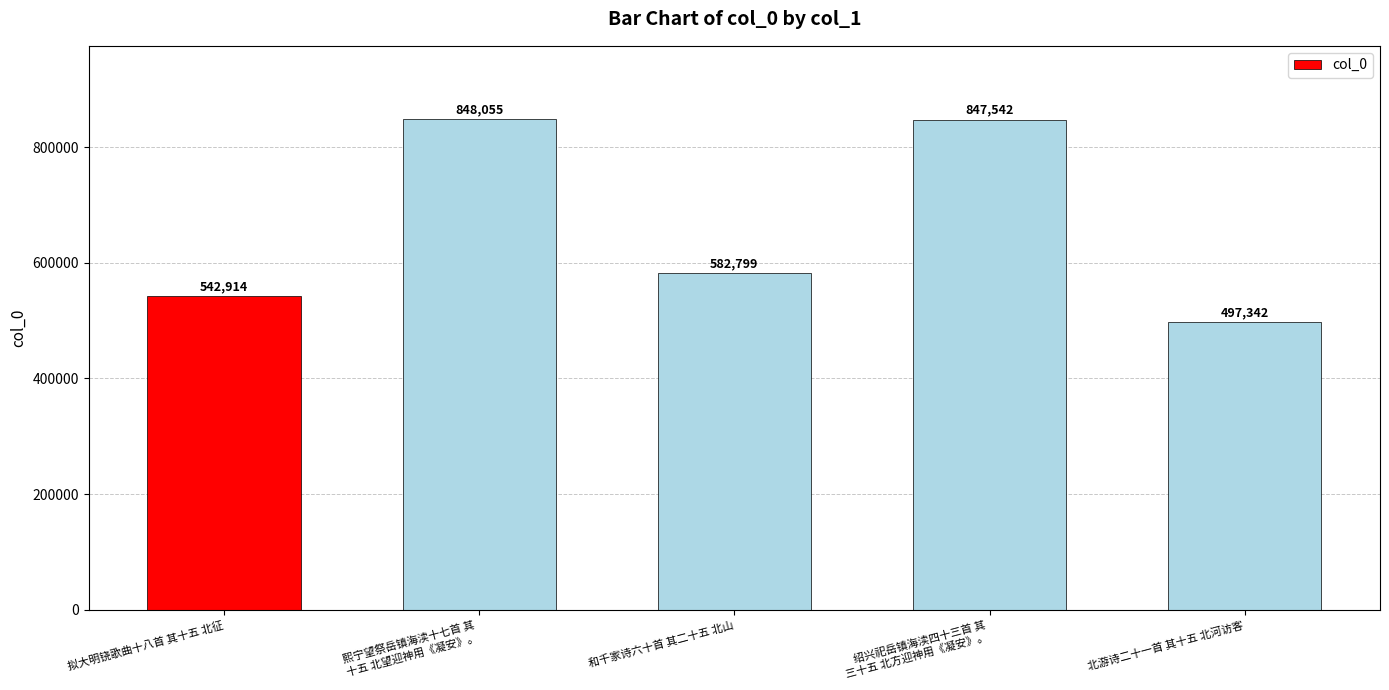

Rank the categories by value from lowest to highest.

北游诗二十一首 其十五 北河访客, 拟大明铙歌曲十八首 其十五 北征, 和千家诗六十首 其二十五 北山, 绍兴祀岳镇海渎四十三首 其
三十五 北方迎神用《凝安》。, 熙宁望祭岳镇海渎十七首 其
十五 北望迎神用《凝安》。